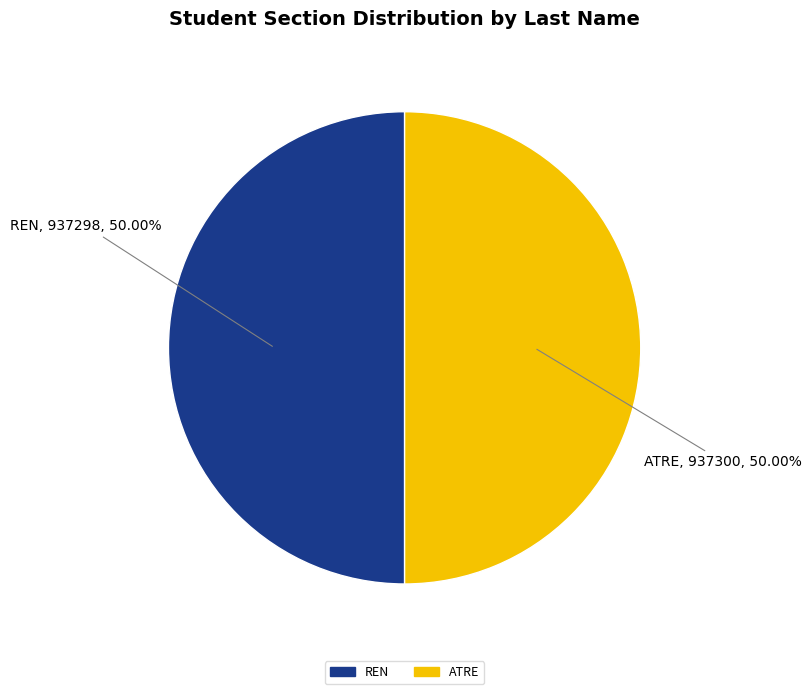

How many segments does this pie chart have?

2